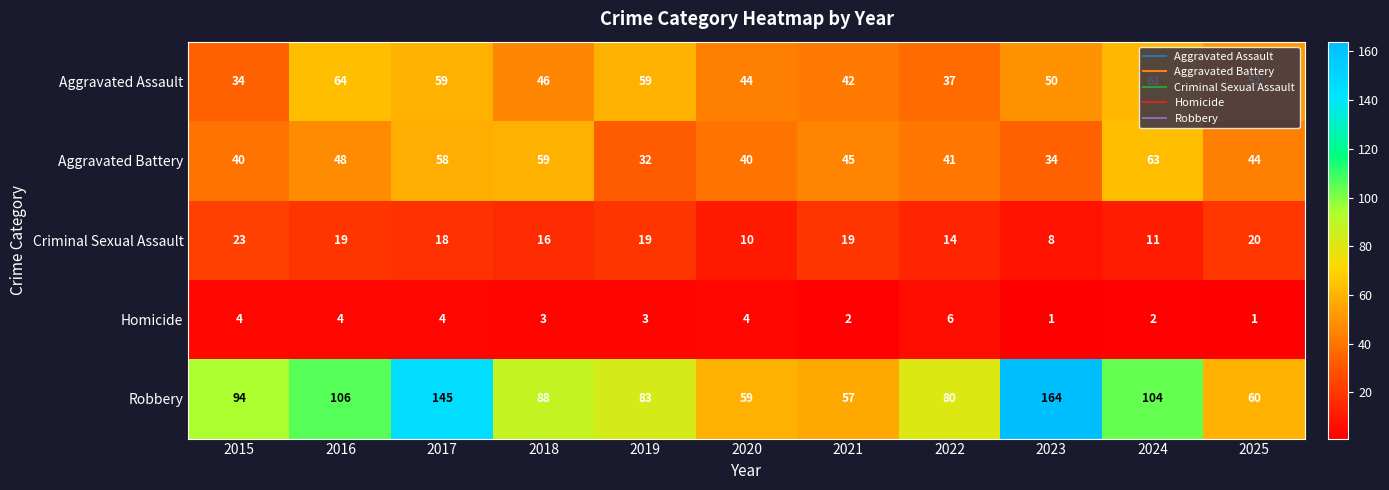

What is the difference between the Homicide values at 2022 and 2025?

5